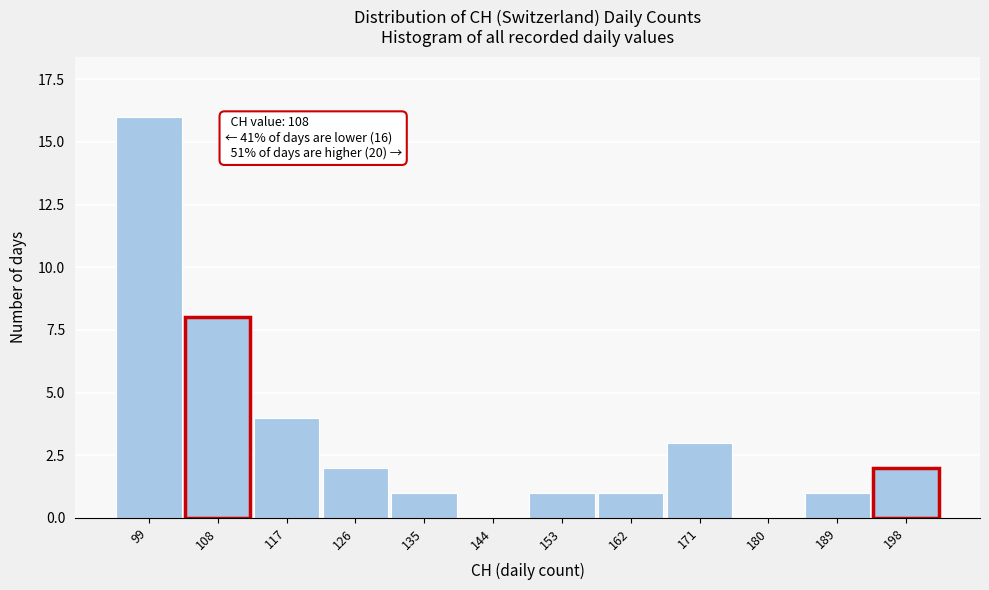

Reading right to left, extract all data points from this chart.

198=2	189=1	180=0	171=3	162=1	153=1	144=0	135=1	126=2	117=4	108=8	99=16